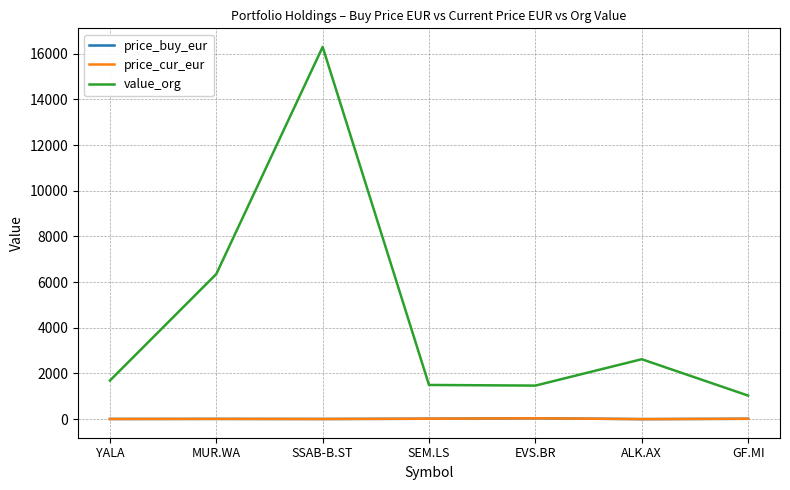

Where is the first local maximum for price_buy_eur?

MUR.WA